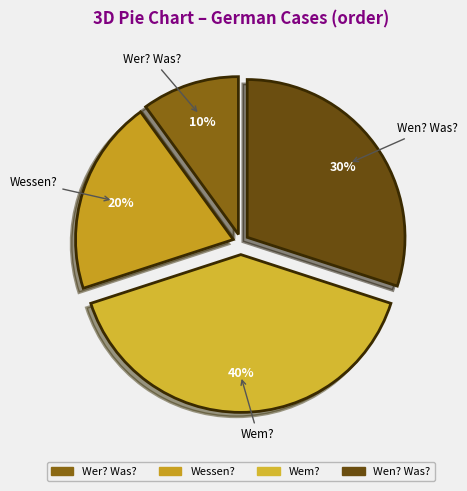

To the nearest percent, what portion does Wem? represent?

40%